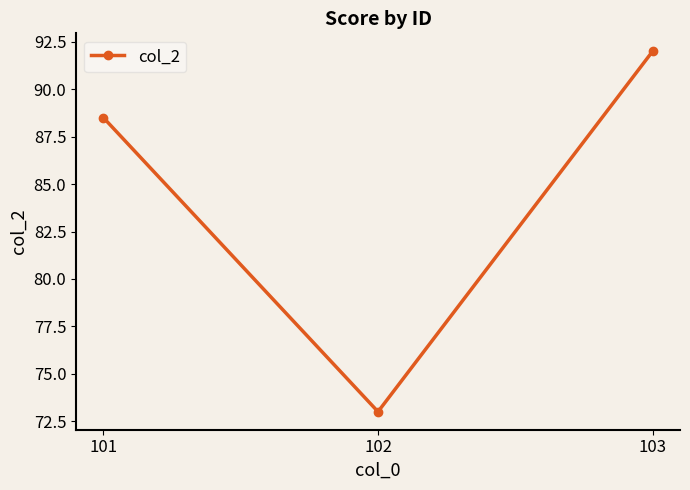

Approximately how many times larger is the value at 103 compared to 102?

1.3